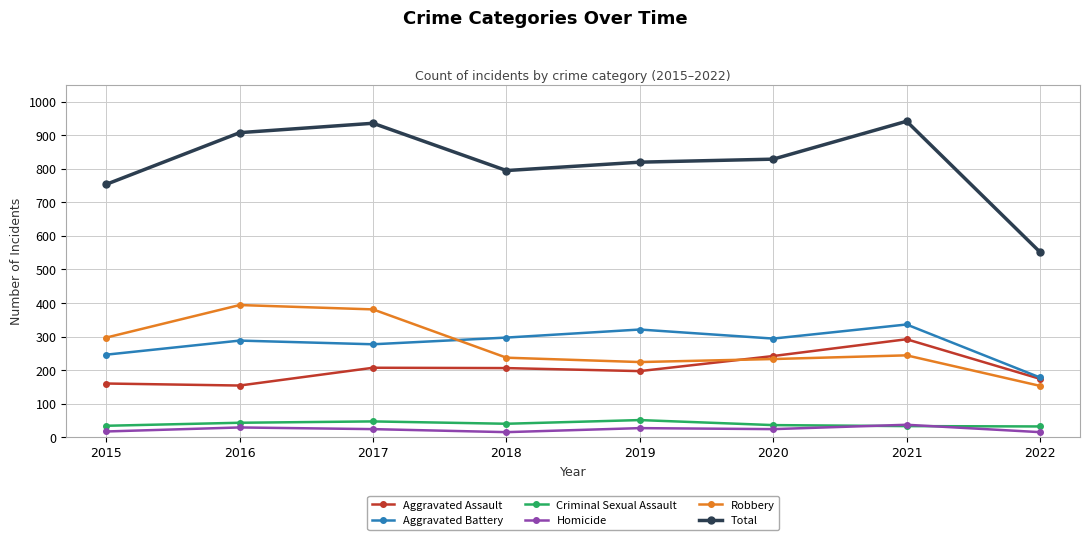

The Aggravated Battery series shows 210 at 2021. True or false?

False